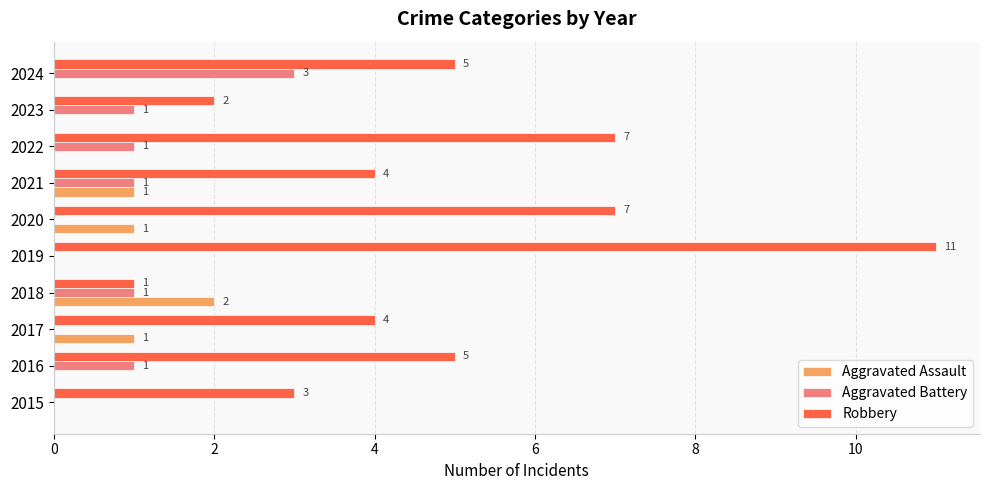

Which series has the widest spread of values?

Robbery